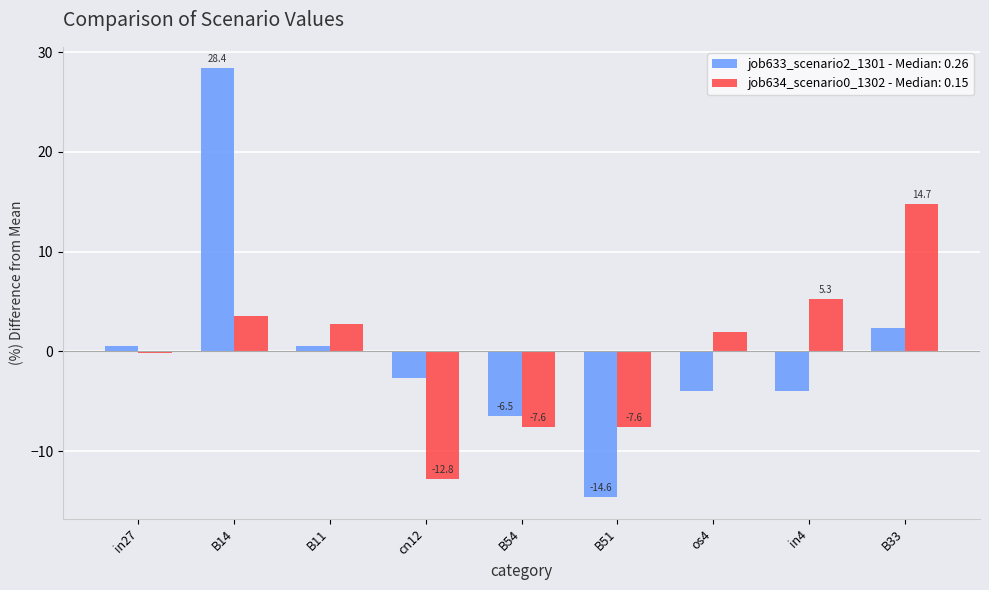

What is the difference between the second highest and minimum values in the job634_scenario0_1302 - Median: 0.15 series?

18.1